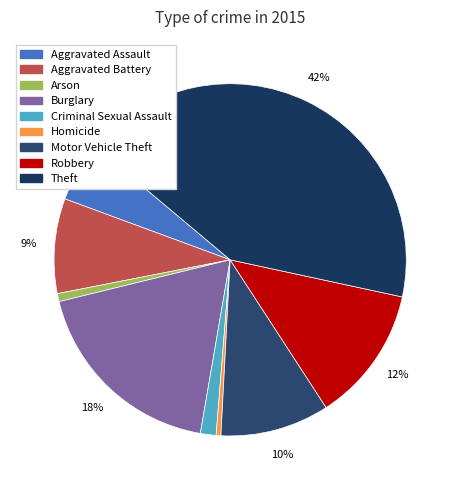

How many segments does this pie chart have?

9